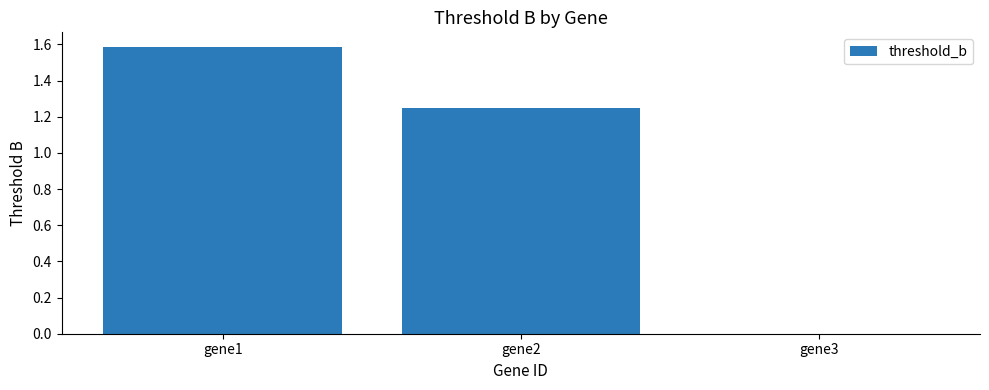

Between gene3 and gene2, which is larger?

gene2